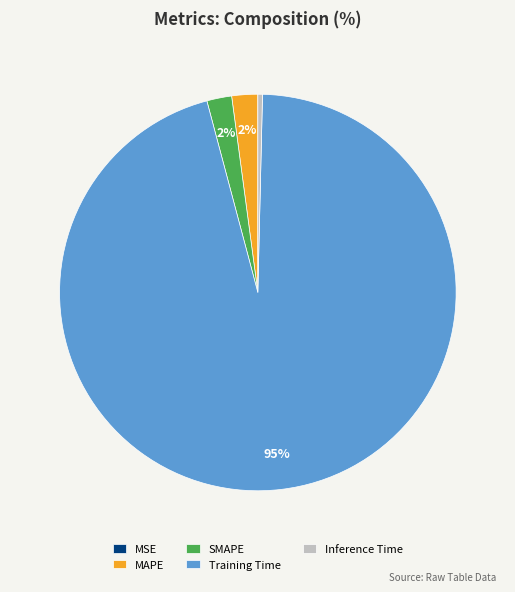

The Inference Time slice represents 0% of the pie. True or false?

True